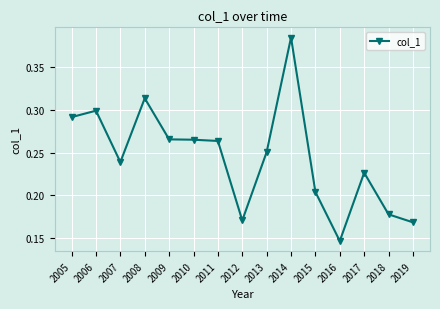

What is the change in value from 2006 to 2012?

-0.1